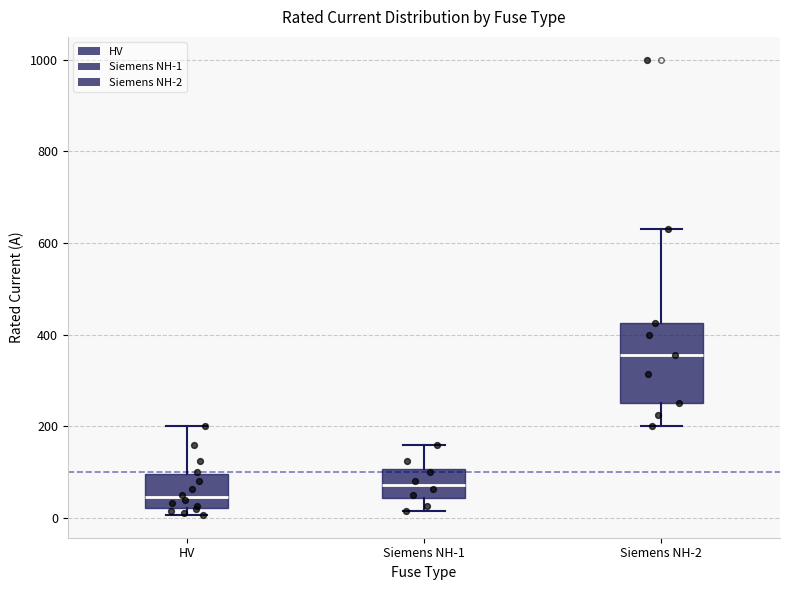

Reading left to right, read every box against the y-axis: the position of its median line, the range the box covers, and the ends of its whiskers. The values are not printed on the chart, so give them approximately, as read against the axis.

HV: median 40, box 20 to 100, whiskers 0 to 200
Siemens NH-1: median 80, box 40 to 100, whiskers 20 to 160
Siemens NH-2: median 360, box 260 to 420, whiskers 200 to 640